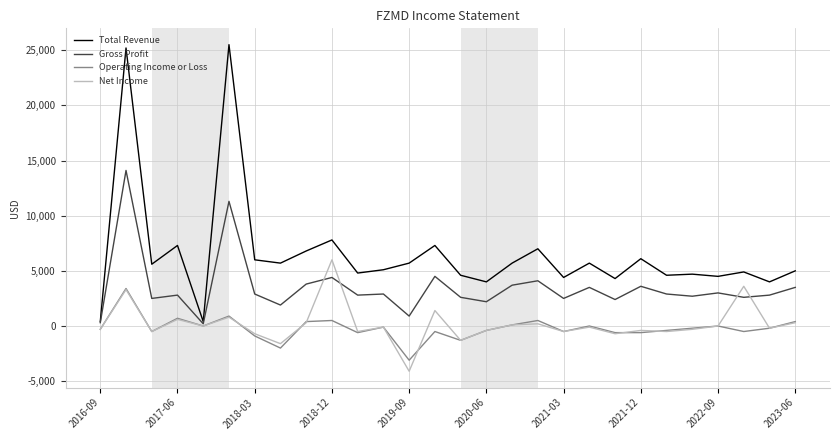

At which category does Total Revenue reach its first local peak?

2016-12